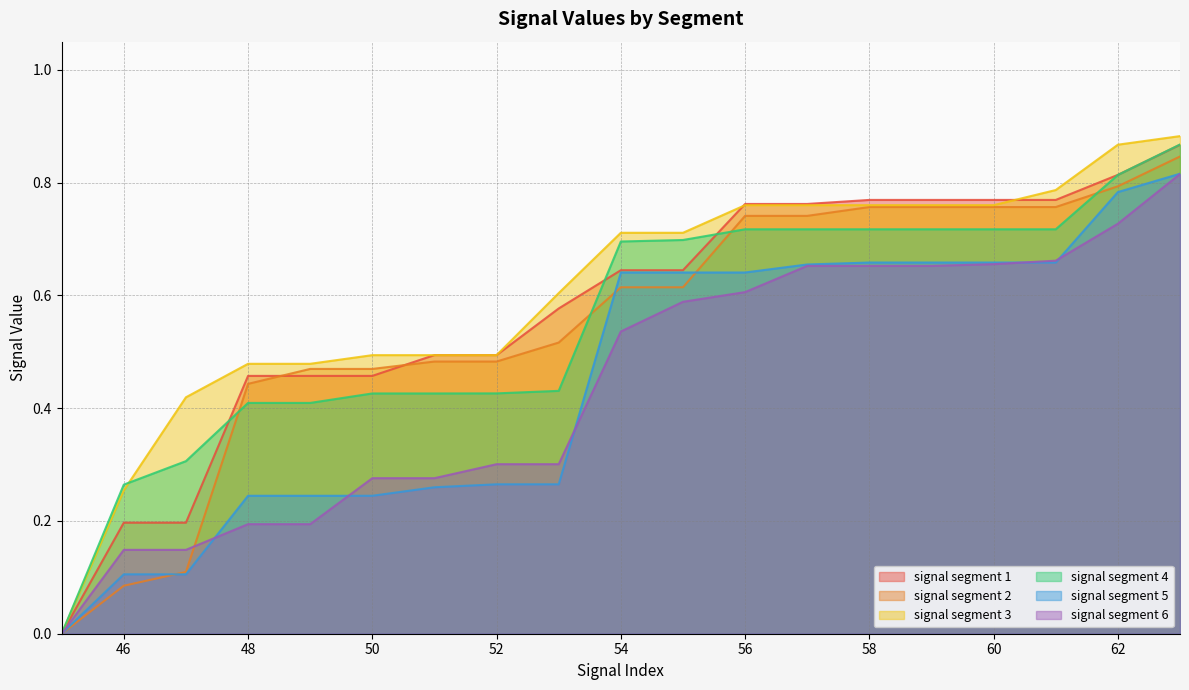

How many lines are shown in the chart?

6